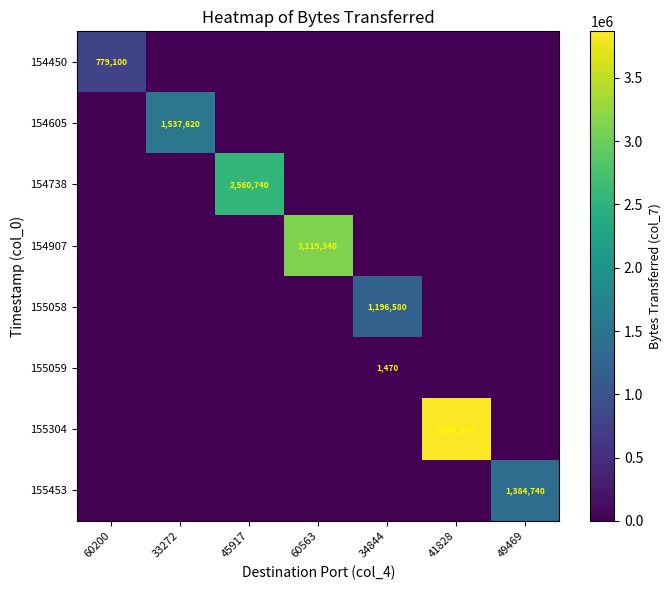

Which has a higher value, 60200 or 34844?

60200